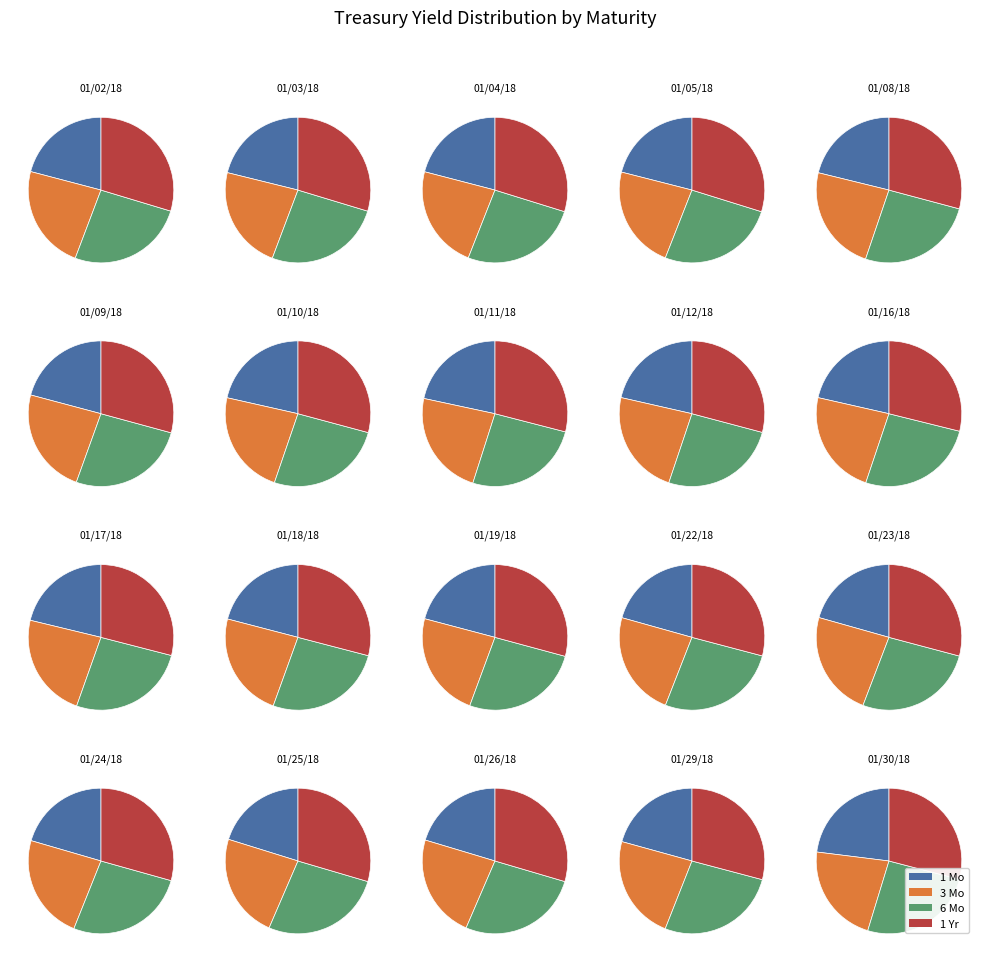

Do 01/25/18 and 01/11/18 together represent more than half of the pie?

No